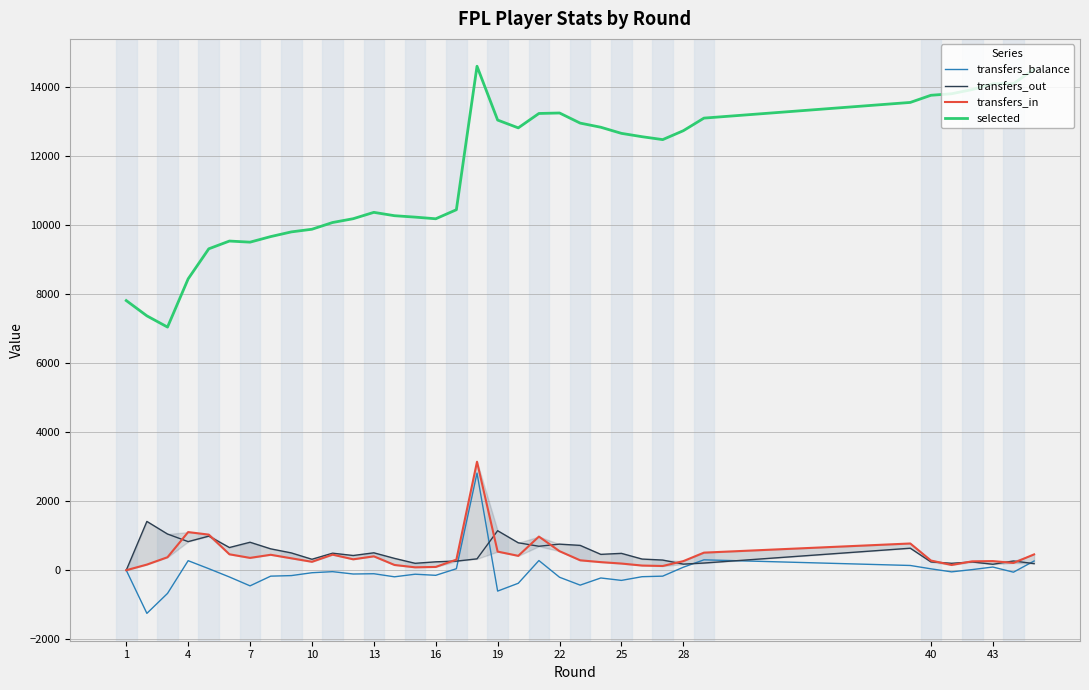

What is the value of the transfers_in point at the 27th from the left?

122